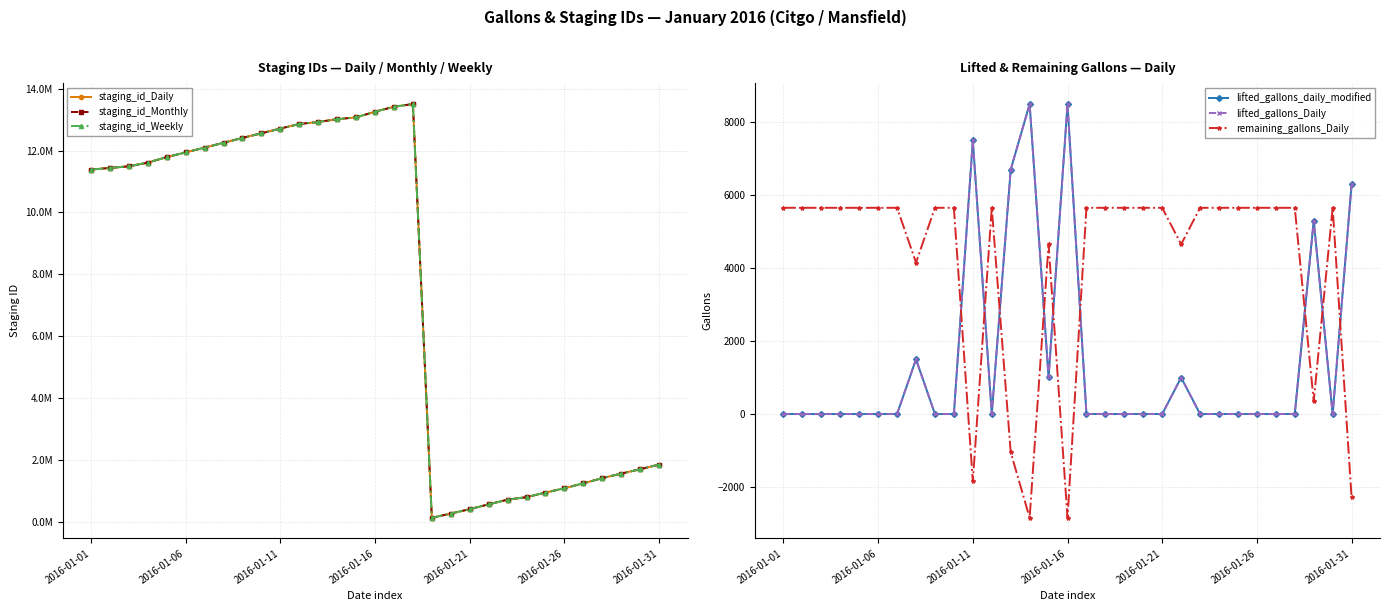

What is the spread (max minus min) of values at 29?

1693625